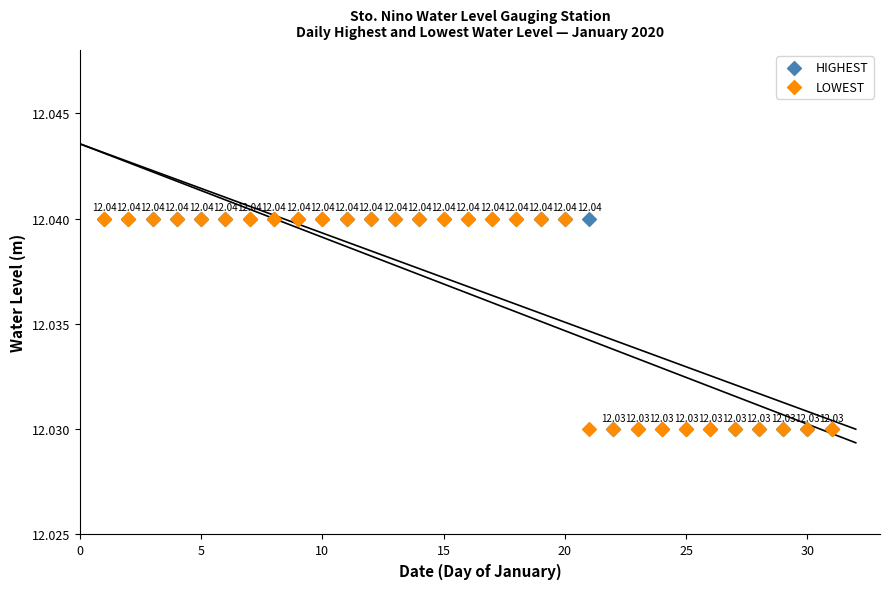

What are all the series names shown in the legend?

HIGHEST, LOWEST